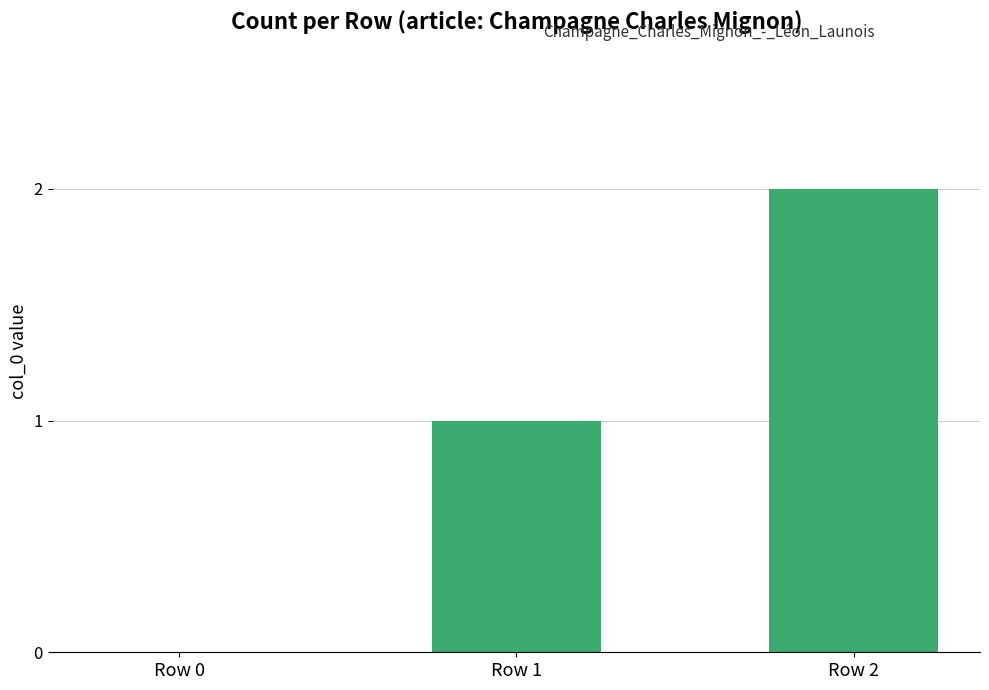

What is the greatest value displayed?

2